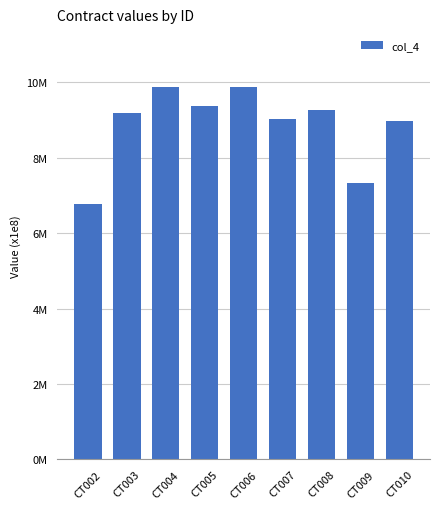

What is the value of the 6th bar from the left?

903276578